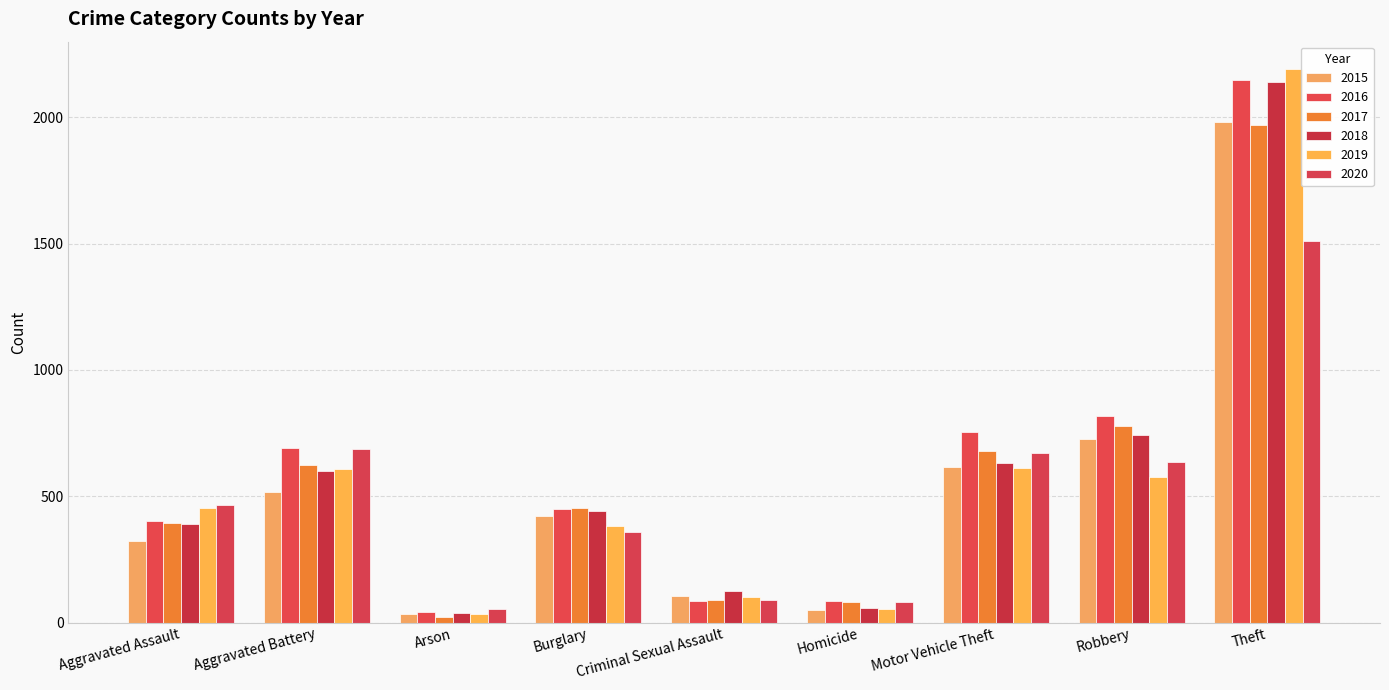

What is the spread (max minus min) of values at Theft?

678